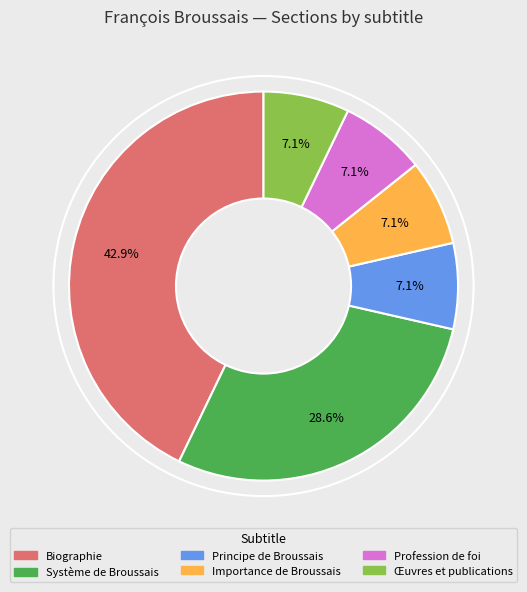

Do Importance de Broussais and Principe de Broussais together represent more than half of the pie?

No